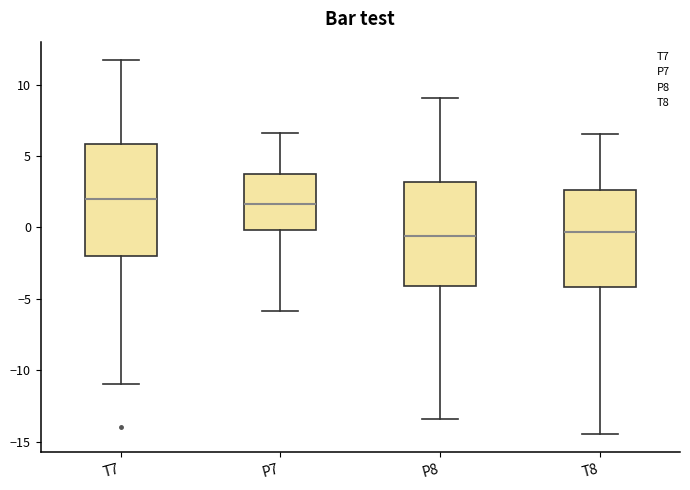

Which box is the tallest, from its lower edge to its upper edge?

T7